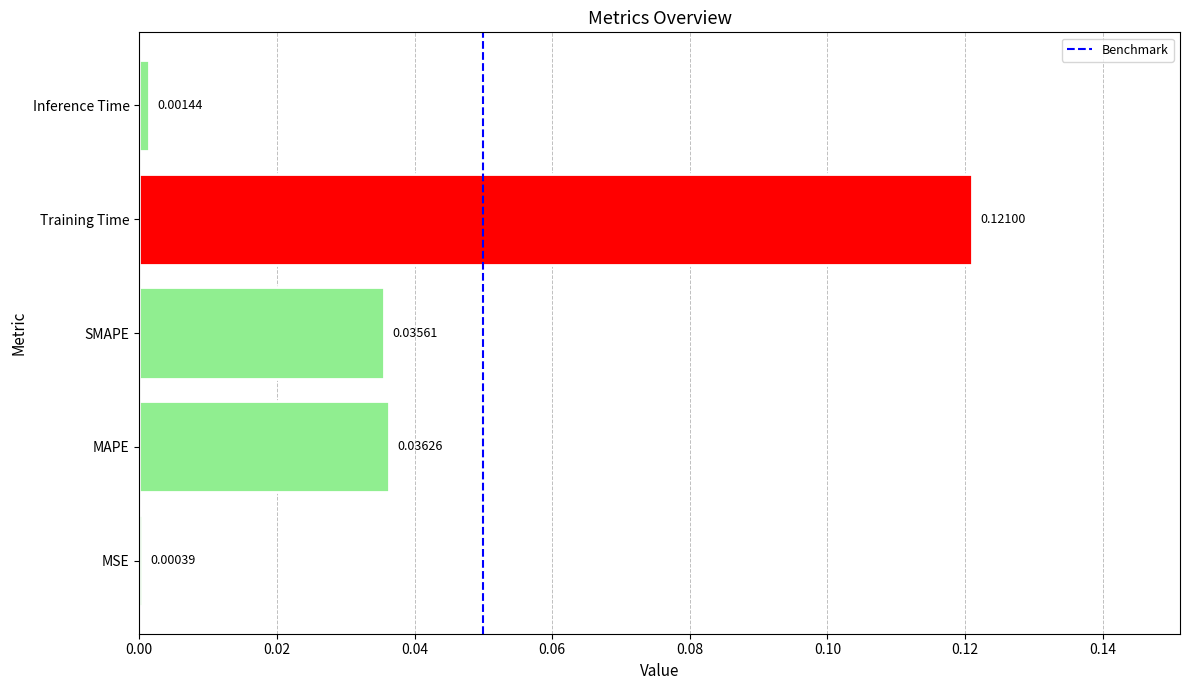

At which category does the chart reach its peak across all series?

Training Time